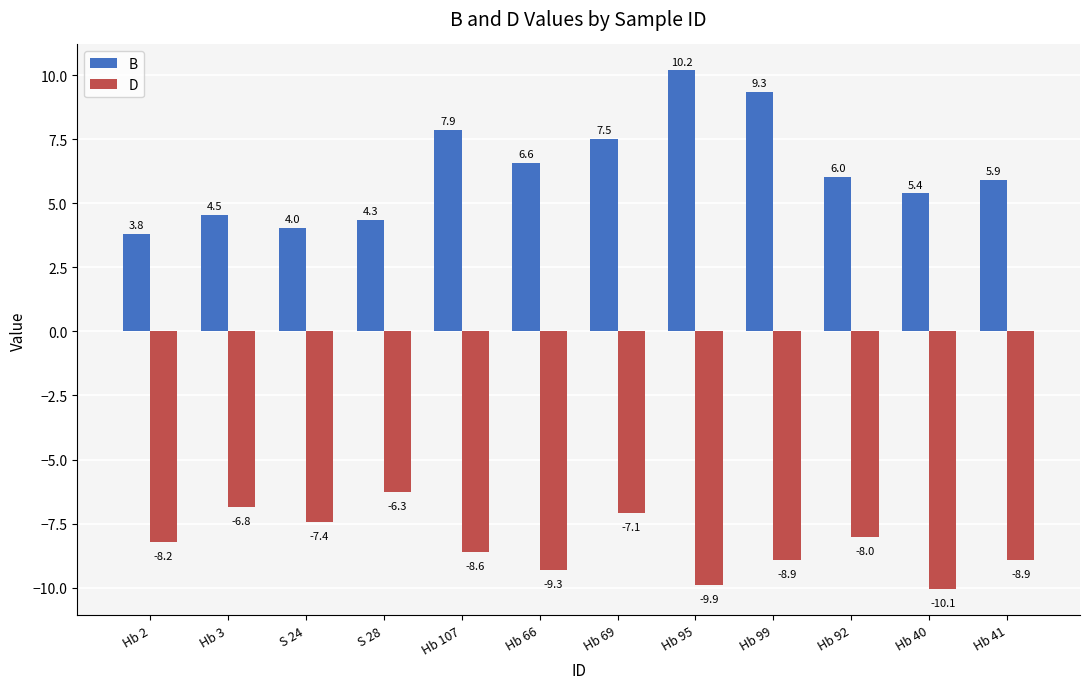

What is the average value of the B series?

6.3